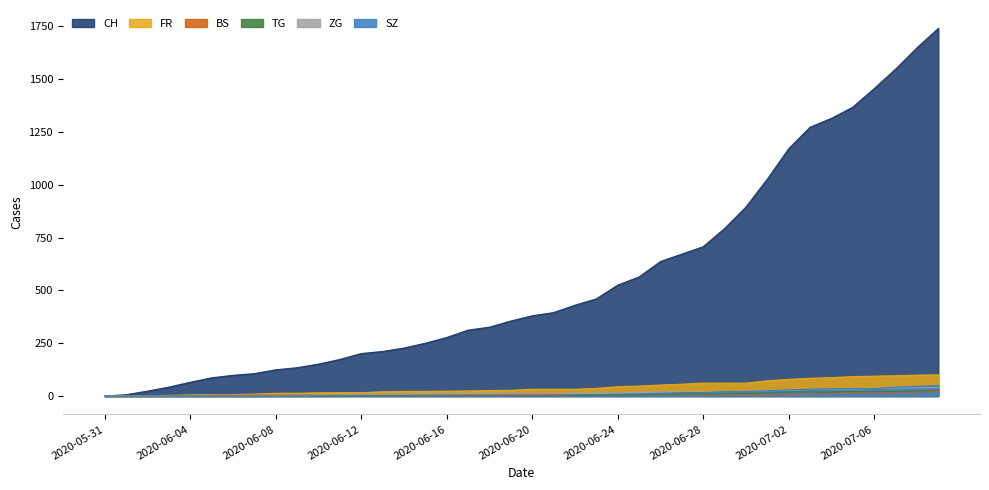

Which series has the largest range (max minus min)?

CH